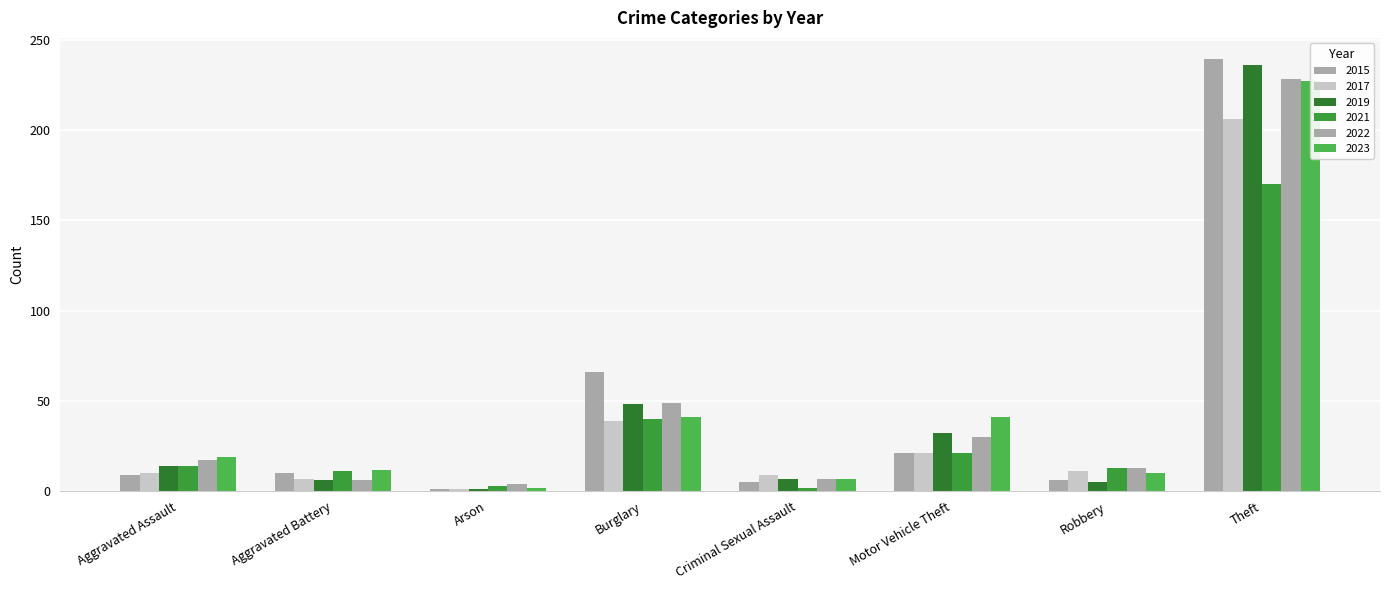

How many values in the 2023 series are below 19?

4